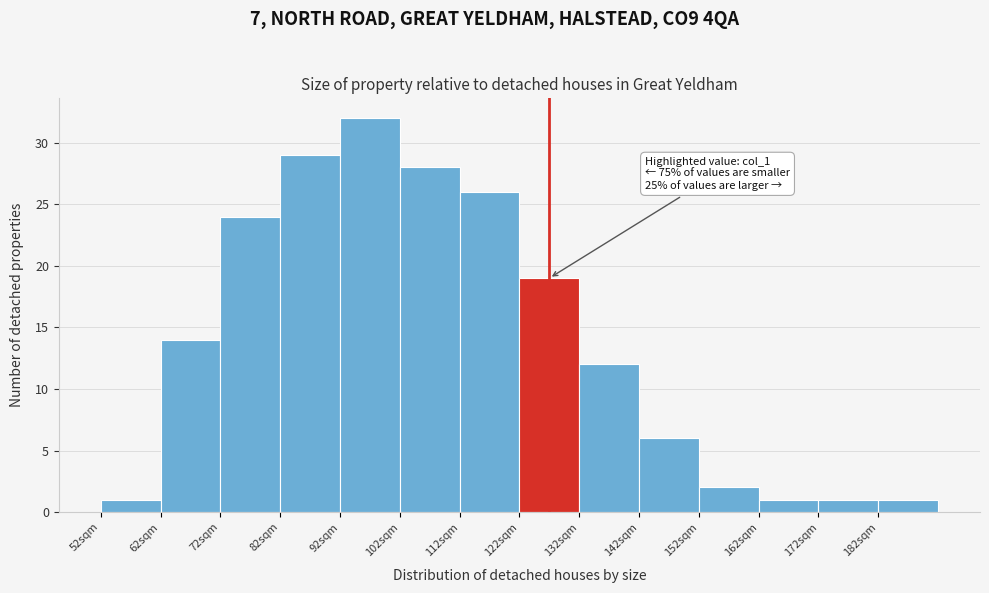

Reading left to right, what are all the values shown in this chart?

52sqm=1	62sqm=14	72sqm=24	82sqm=29	92sqm=32	102sqm=28	112sqm=26	122sqm=19	132sqm=12	142sqm=6	152sqm=2	162sqm=1	172sqm=1	182sqm=1